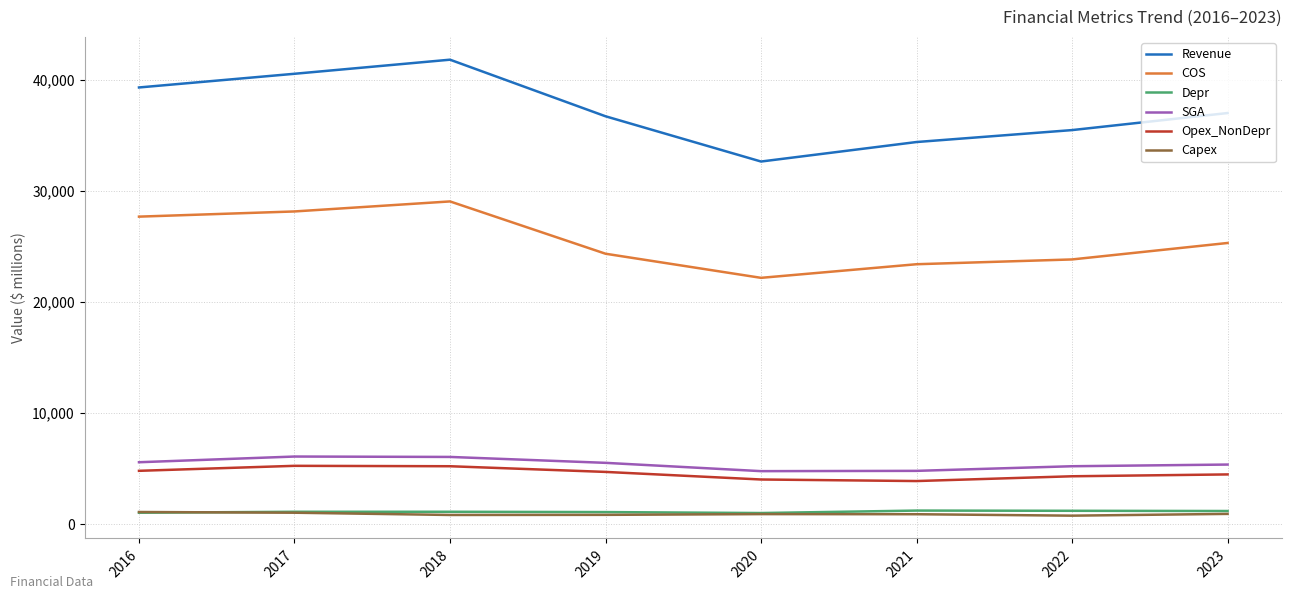

At which label does COS reach its minimum?

2020